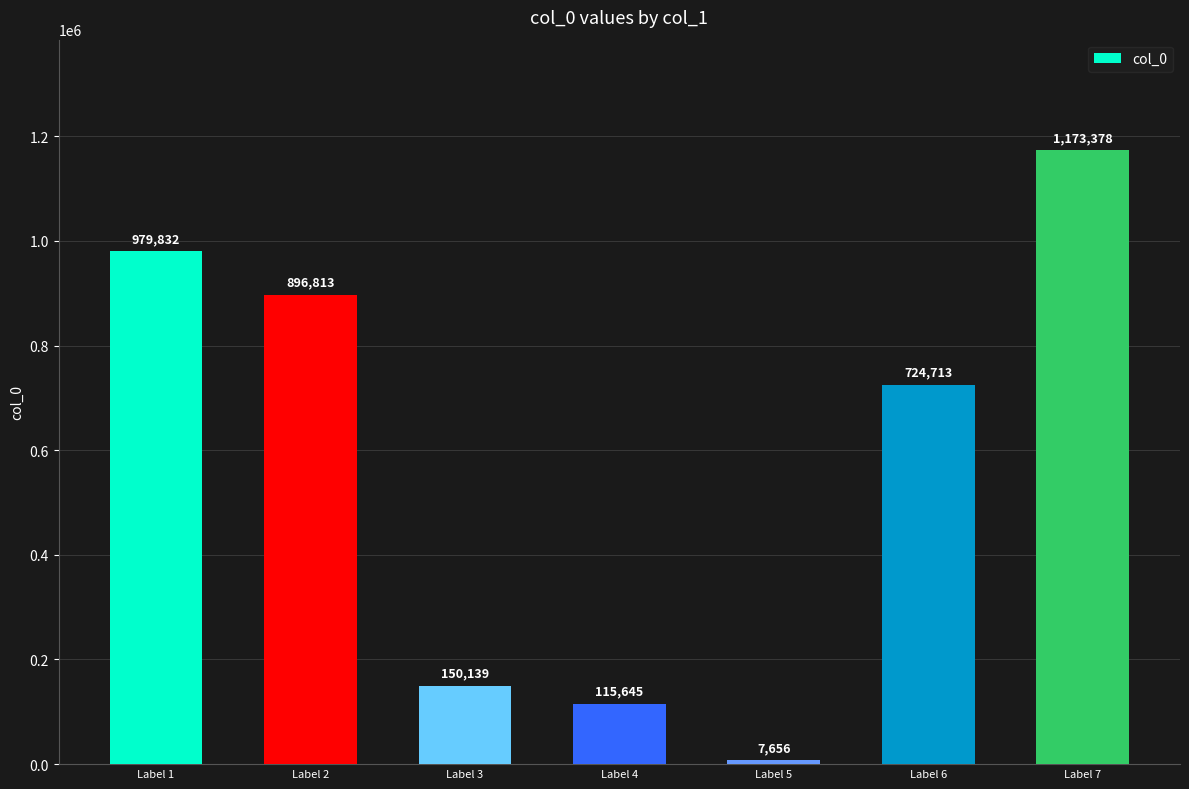

What is the sum of all values?

4048176